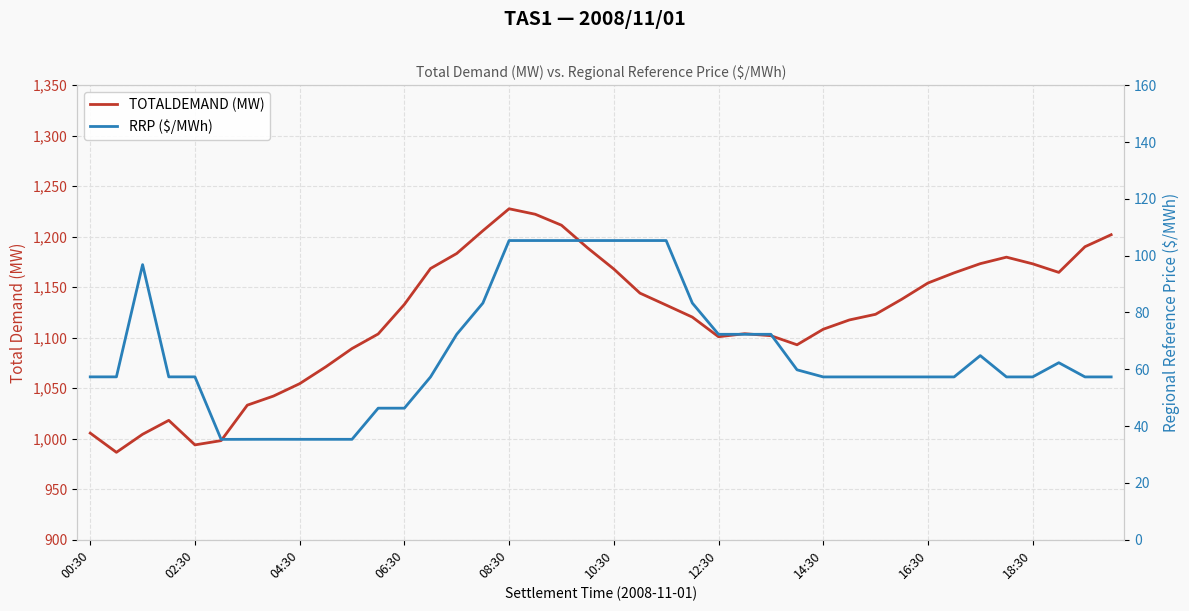

List the series in order of their peak value, lowest first.

RRP ($/MWh), TOTALDEMAND (MW)